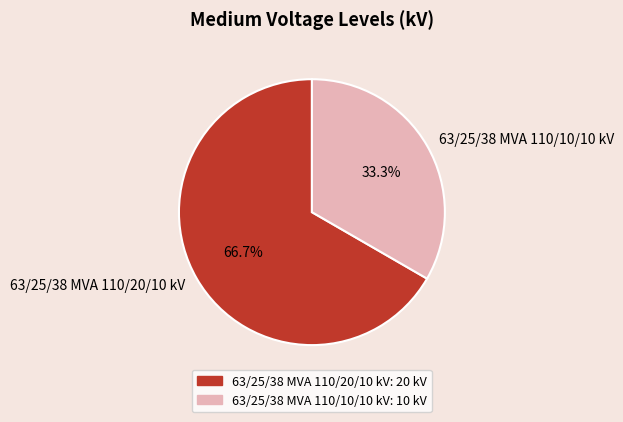

How many slices are in this pie chart?

2